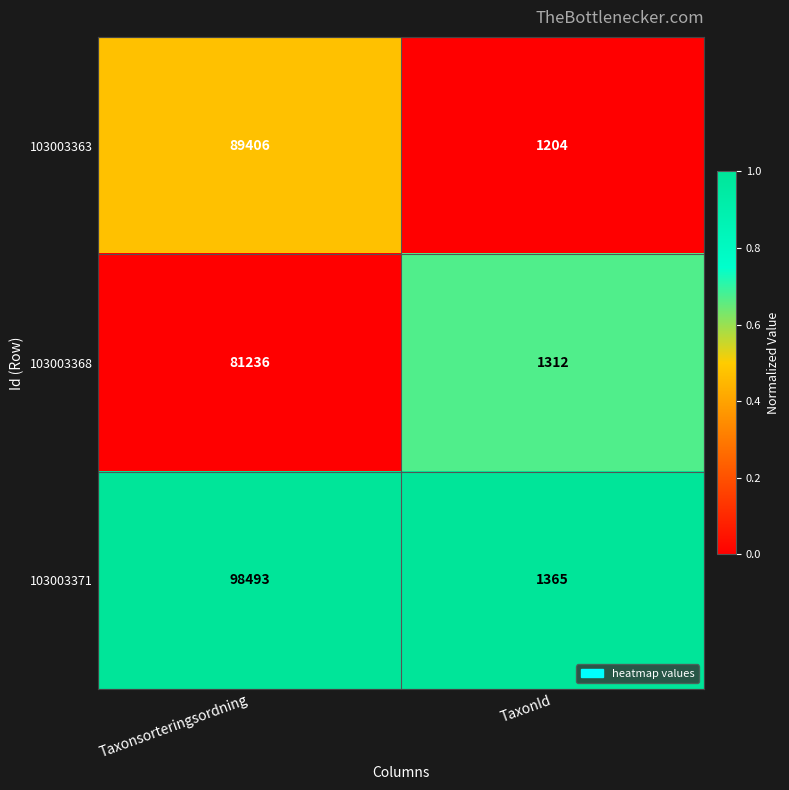

Reading left to right, list all the values displayed in this chart.

103003363: 89406	1204
103003368: 81236	1312
103003371: 98493	1365